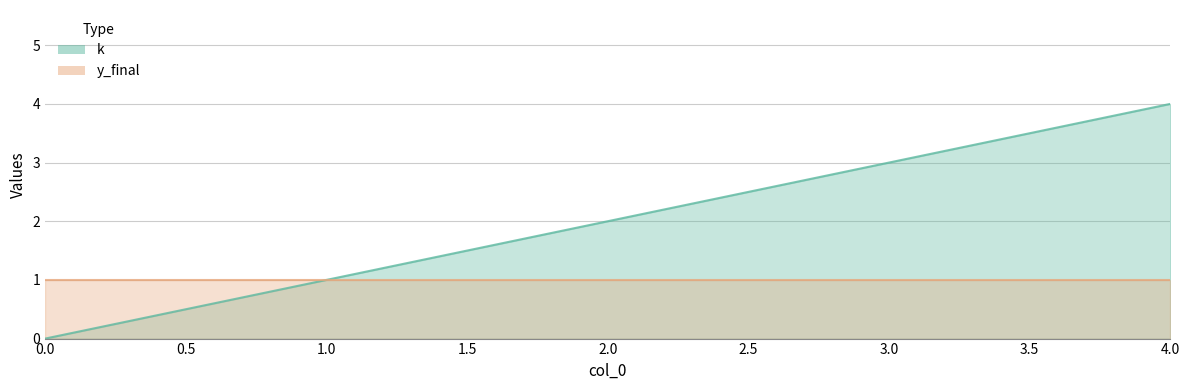

How many data points does each series have?

5